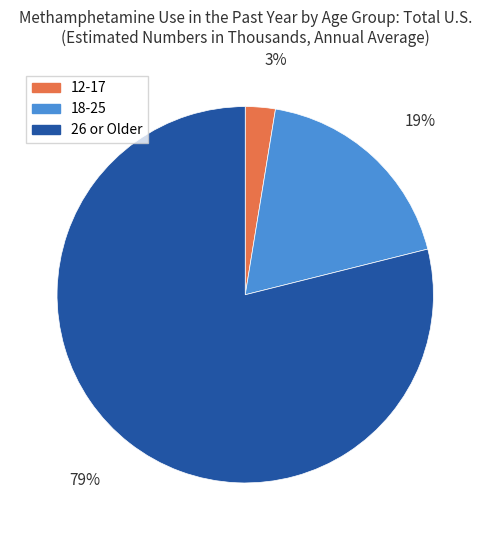

To the nearest percent, what is the average slice percentage?

33%